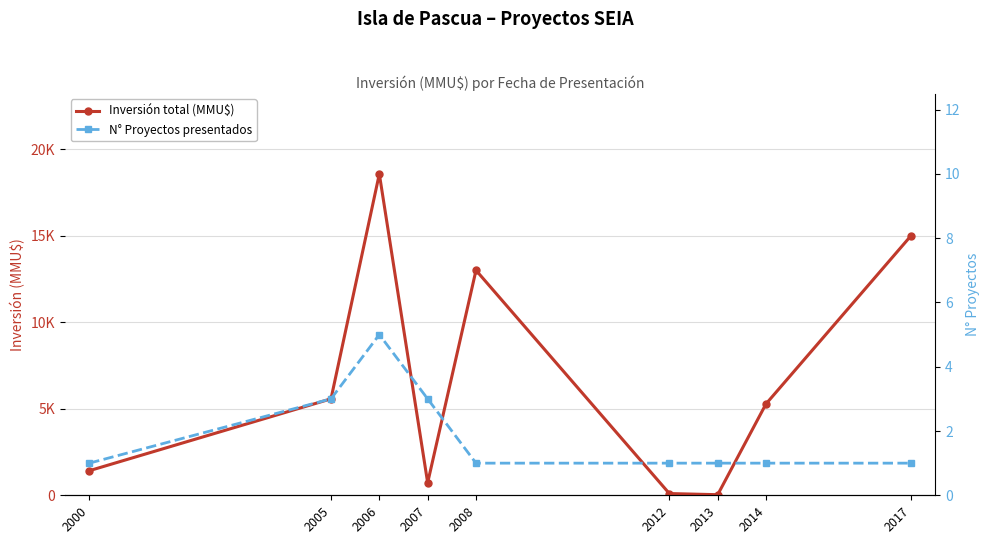

True or false: Inversión total (MMU$) has more than 0 interior local peaks.

True